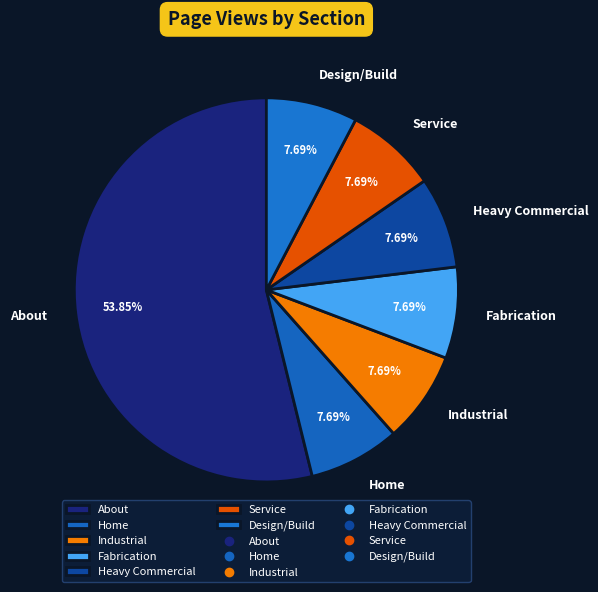

To the nearest percent, what percentage of the pie is Service?

8%